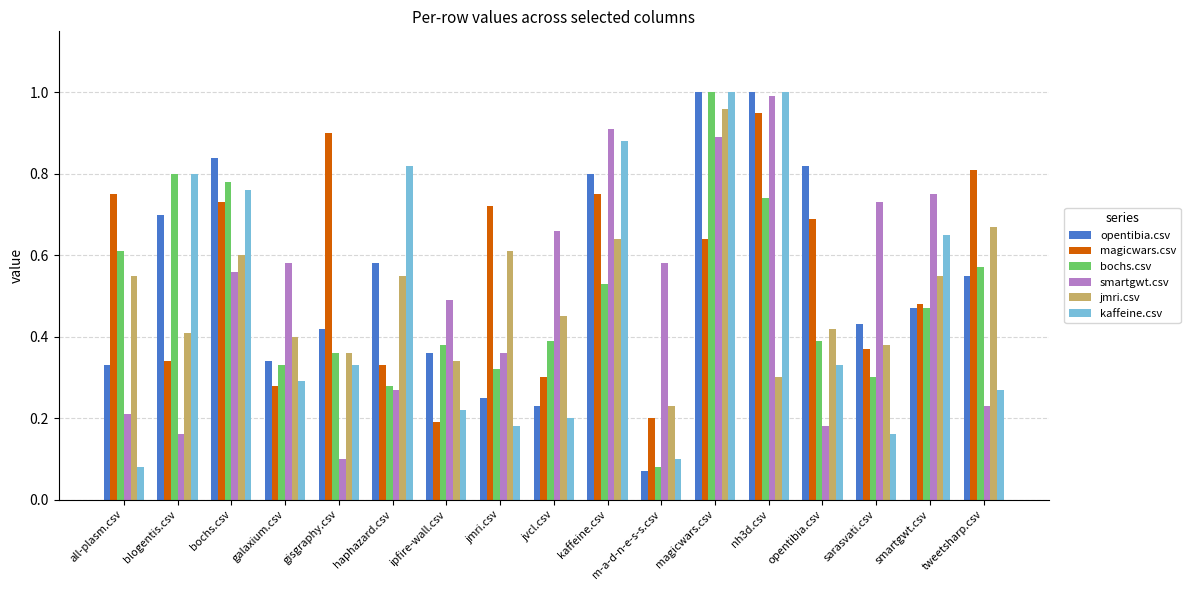

Between all-plasm.csv and ipfire-wall.csv, which series saw the biggest shift?

magicwars.csv